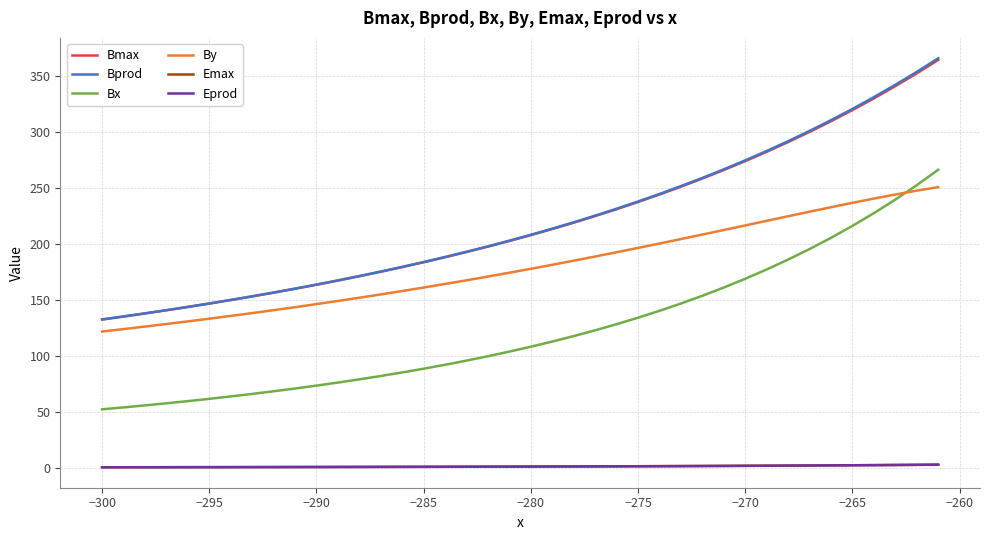

Does the chart have visible grid lines?

Yes